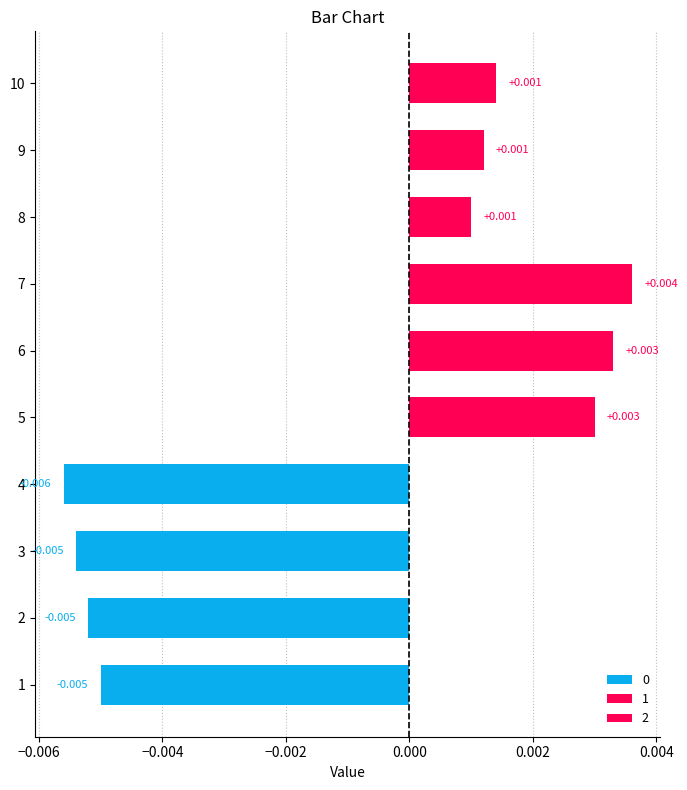

What are all the series names shown in the legend?

0, 1, 2